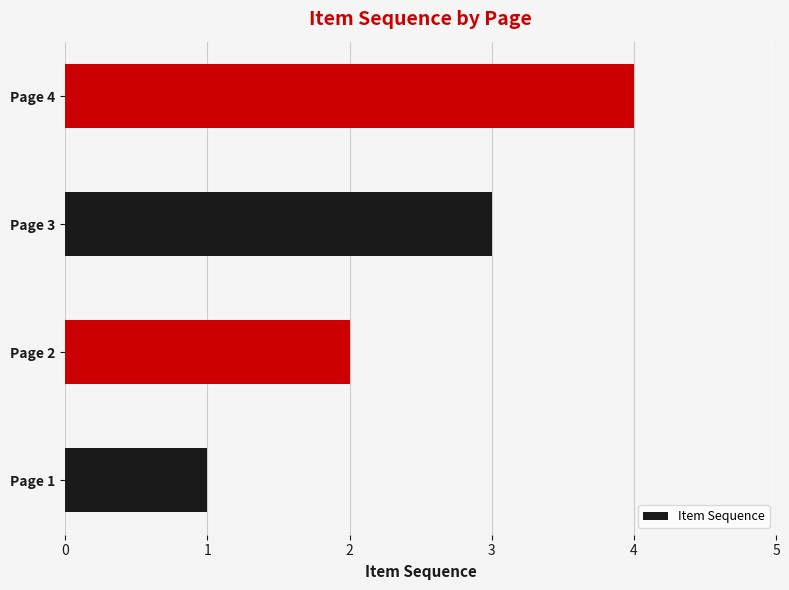

The value at Page 2 is 1. True or false?

False